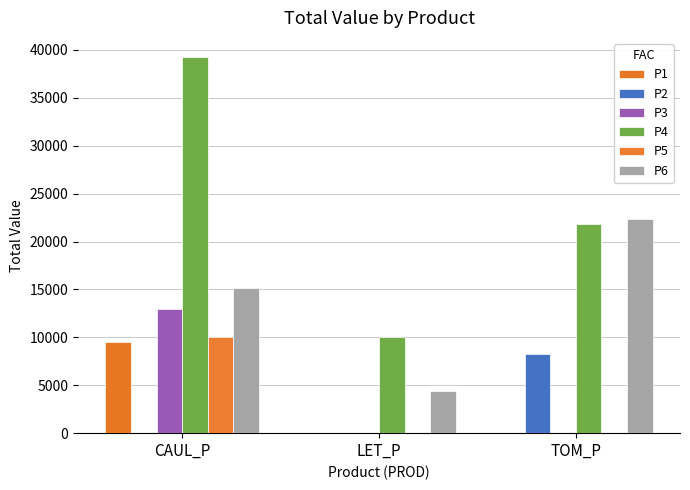

Reading right to left, what are all the values shown in this chart?

P1: TOM_P=0.0	LET_P=0.0	CAUL_P=9535.5
P2: TOM_P=8269.7	LET_P=0.0	CAUL_P=0.0
P3: TOM_P=0.0	LET_P=0.0	CAUL_P=12951.2
P4: TOM_P=21880.5	LET_P=10000.0	CAUL_P=39294.6
P5: TOM_P=0.0	LET_P=0.0	CAUL_P=10000.0
P6: TOM_P=22306.9	LET_P=4384.3	CAUL_P=15171.8